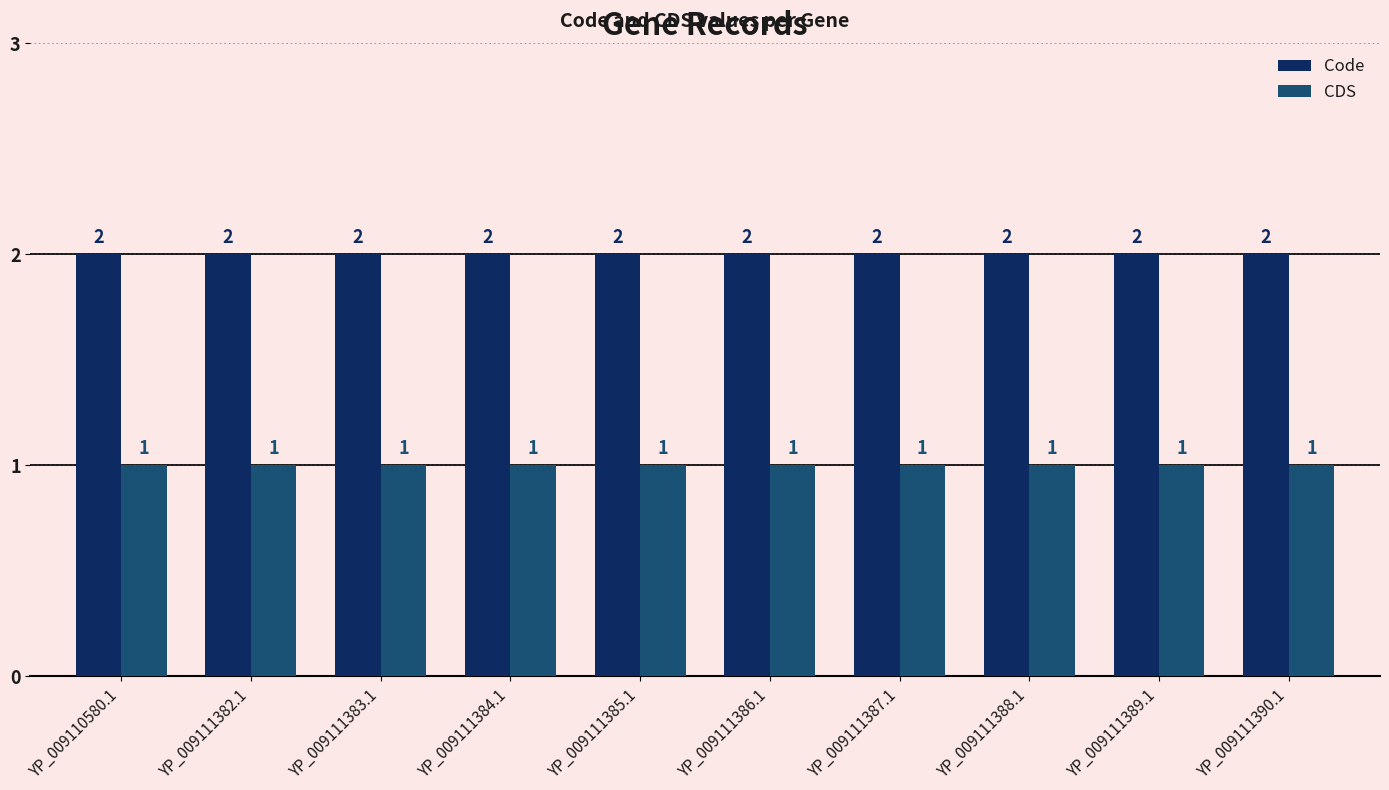

Is the value of CDS at YP_009111384.1 greater than the value of Code at YP_009111388.1?

No